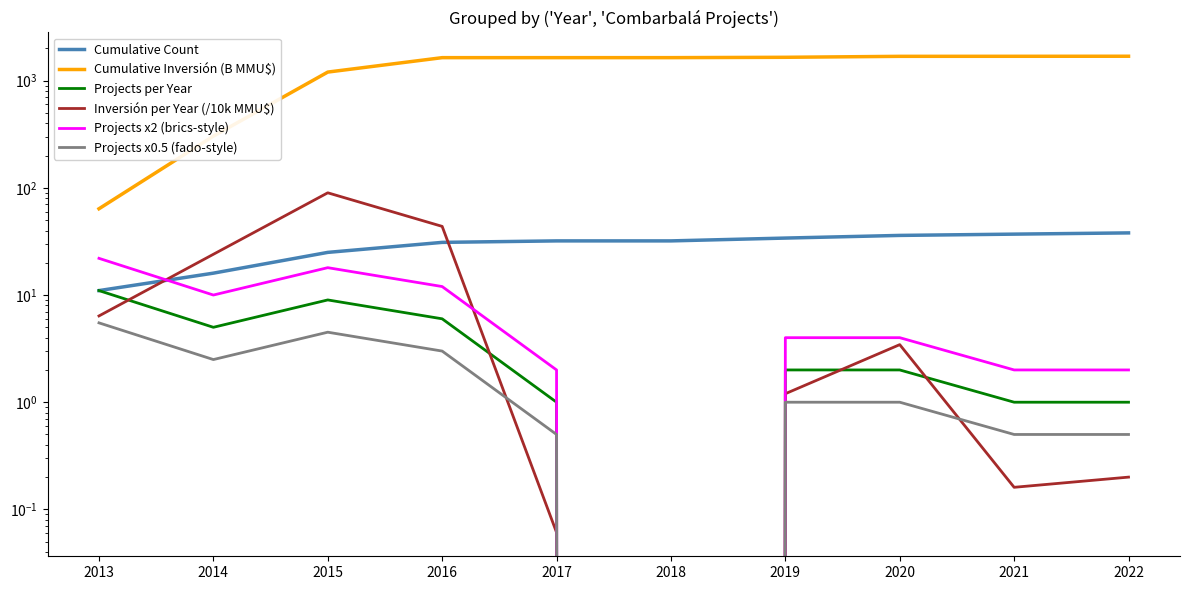

Rank the categories by Projects per Year value from lowest to highest.

2018, 2017, 2021, 2022, 2019, 2020, 2014, 2016, 2015, 2013